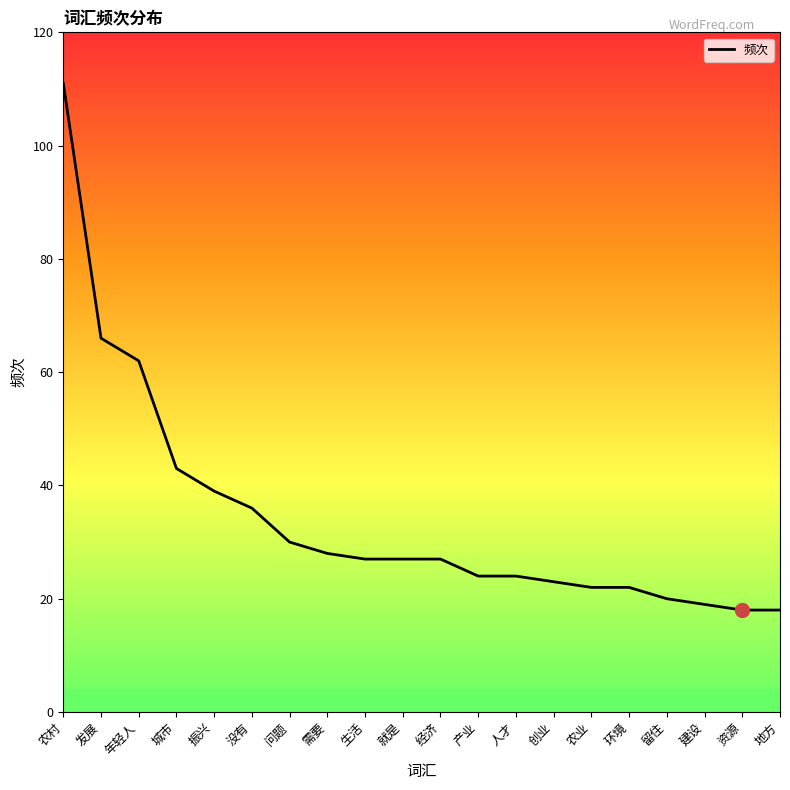

What position from the left is 资源?

19